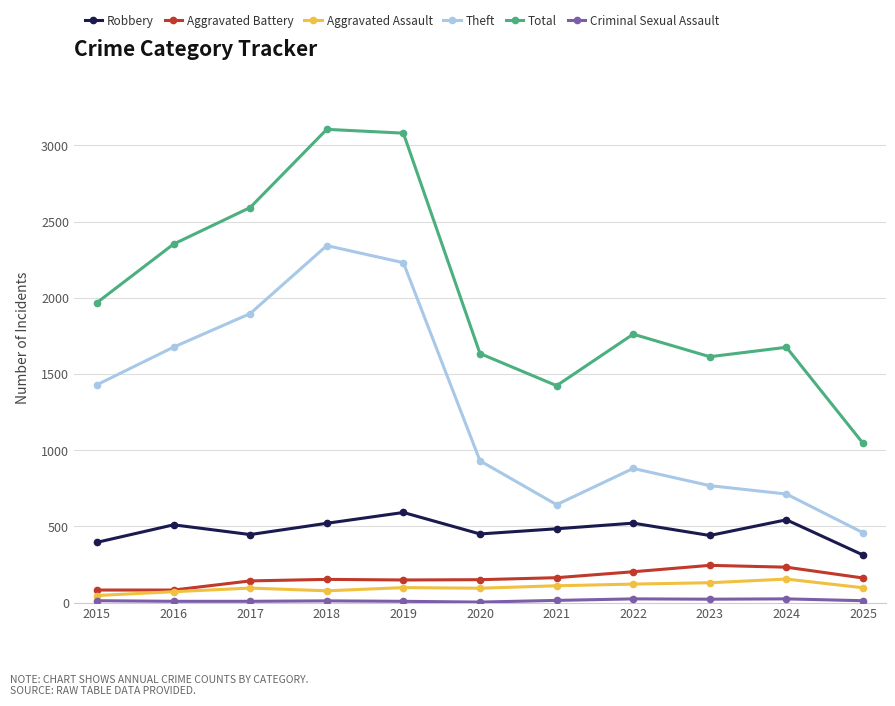

Between 2016 and 2025, which series saw the biggest shift?

Total